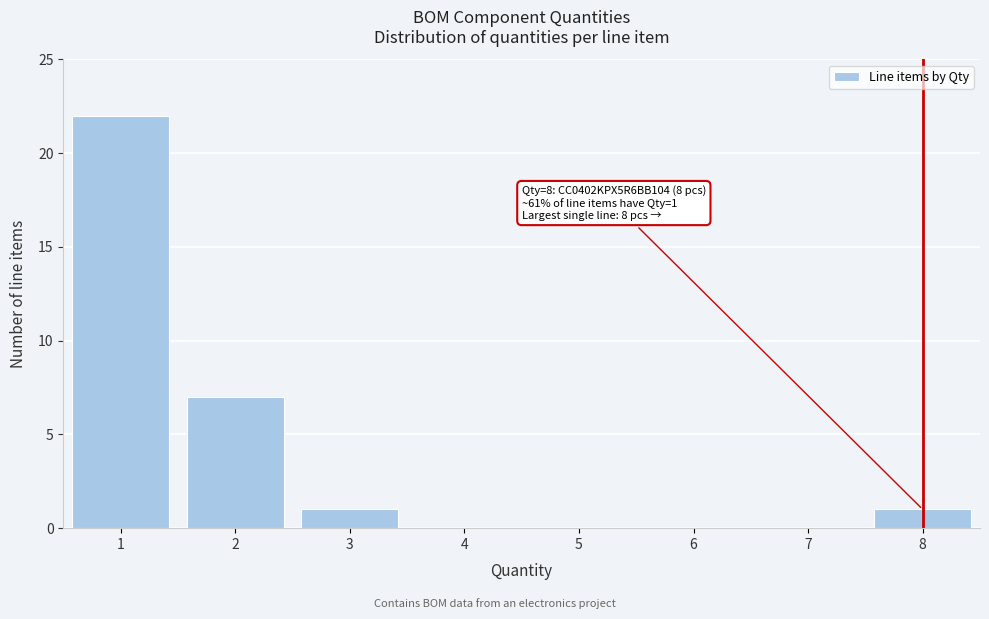

Reading left to right, what are all the values shown in this chart?

1=22	2=7	3=1	4=0	5=0	6=0	7=0	8=1